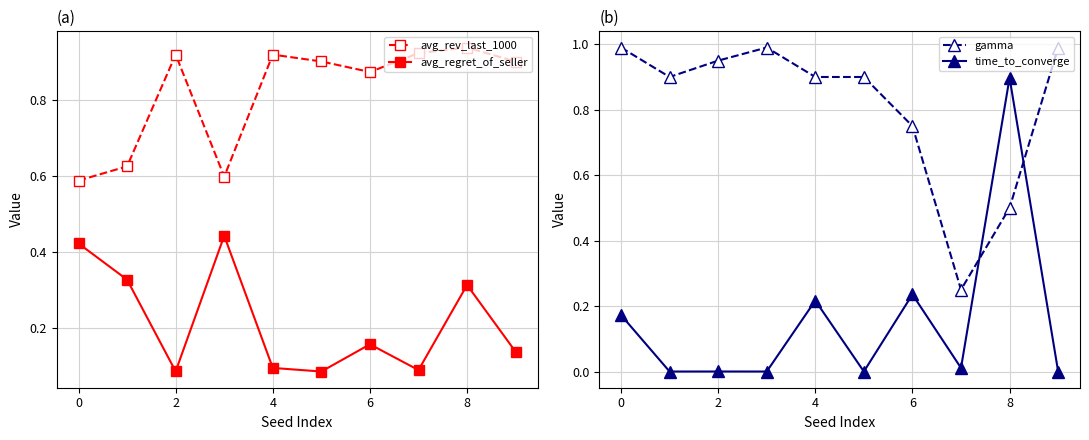

Which series has the largest total across all categories?

avg_rev_last_1000